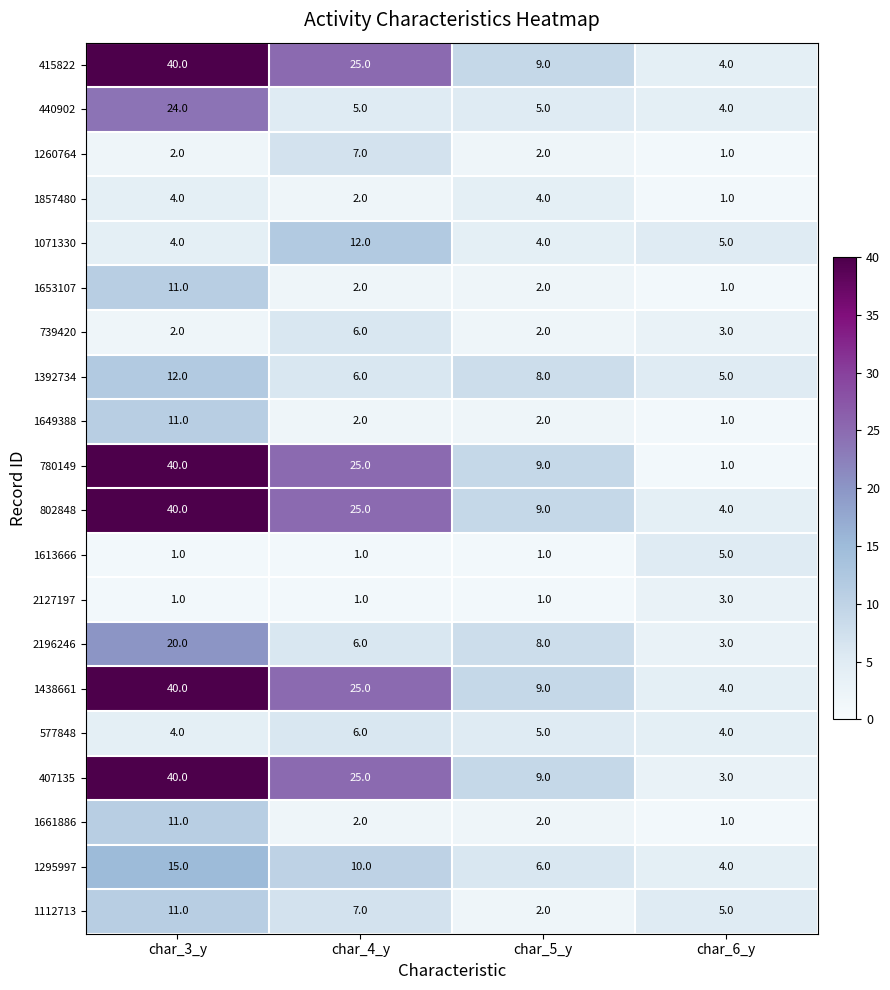

List the labels in order of 1438661 value, largest first.

char_3_y, char_4_y, char_5_y, char_6_y